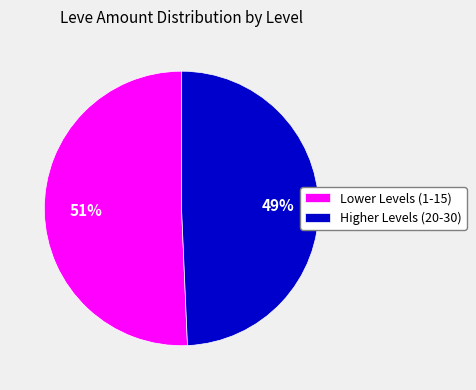

To the nearest percent, what portion does Lower Levels (1-15) represent?

51%